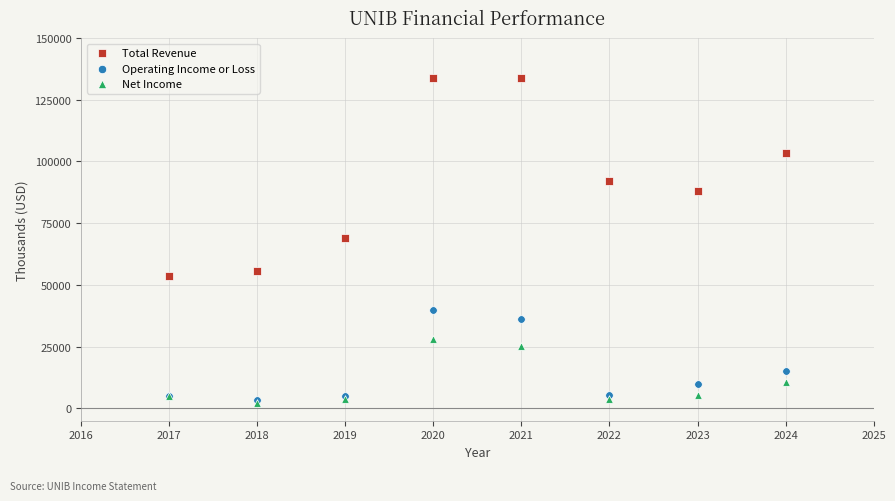

Which series reaches the maximum Y coordinate?

Total Revenue